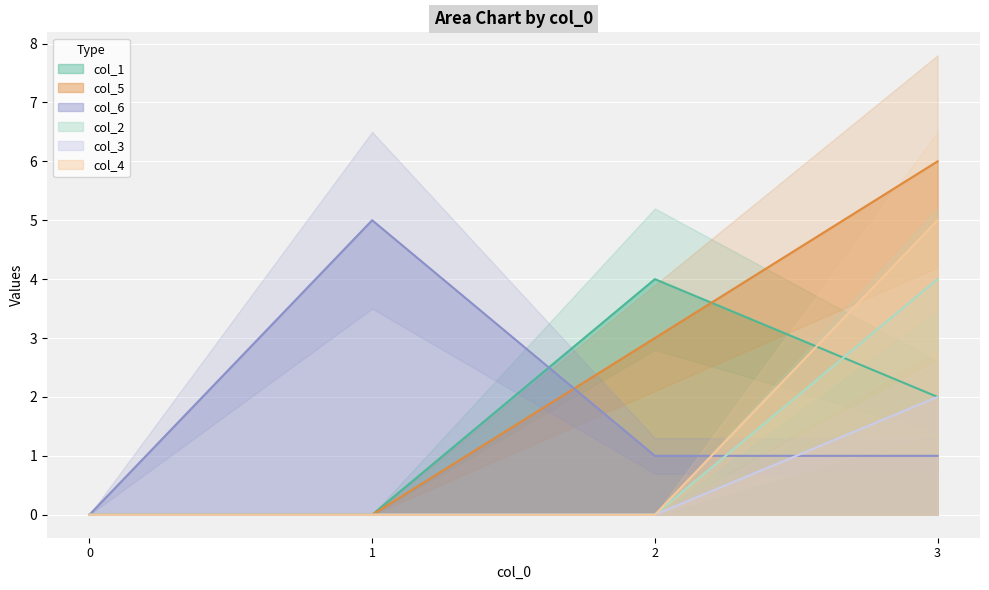

True or false: col_5 and col_3 intersect in this chart.

False